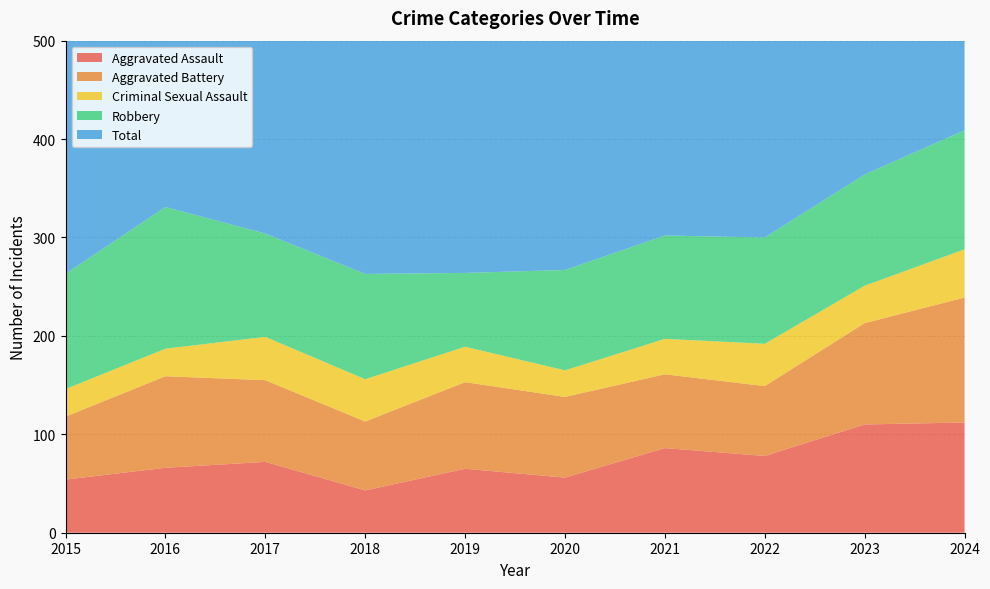

Reading left to right, transcribe all the data shown in this chart.

Aggravated Assault: 54	66	72	43	65	56	86	78	110	112
Aggravated Battery: 64	93	83	70	88	82	75	71	103	127
Criminal Sexual Assault: 28	28	44	43	36	27	36	43	38	49
Robbery: 117	144	105	107	75	102	105	108	113	121
Total: 276	339	309	265	264	273	304	310	367	411